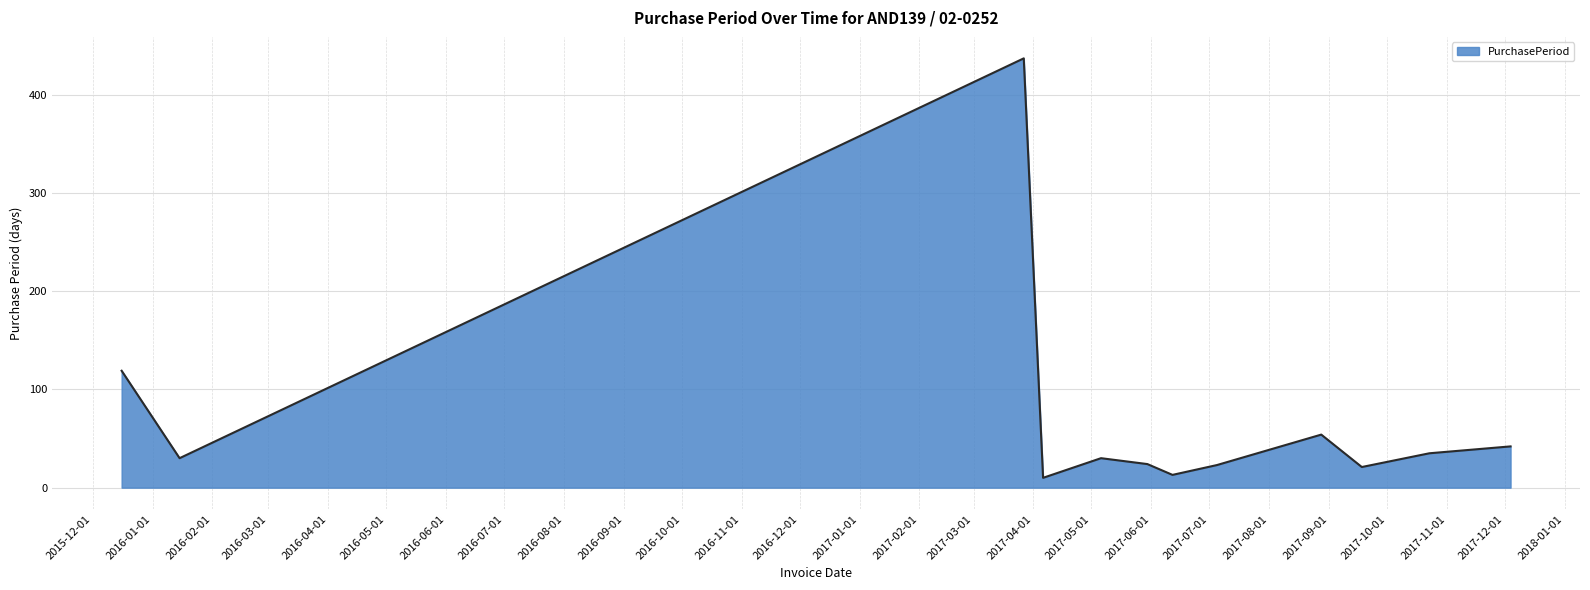

What is the maximum value shown in the chart?

437